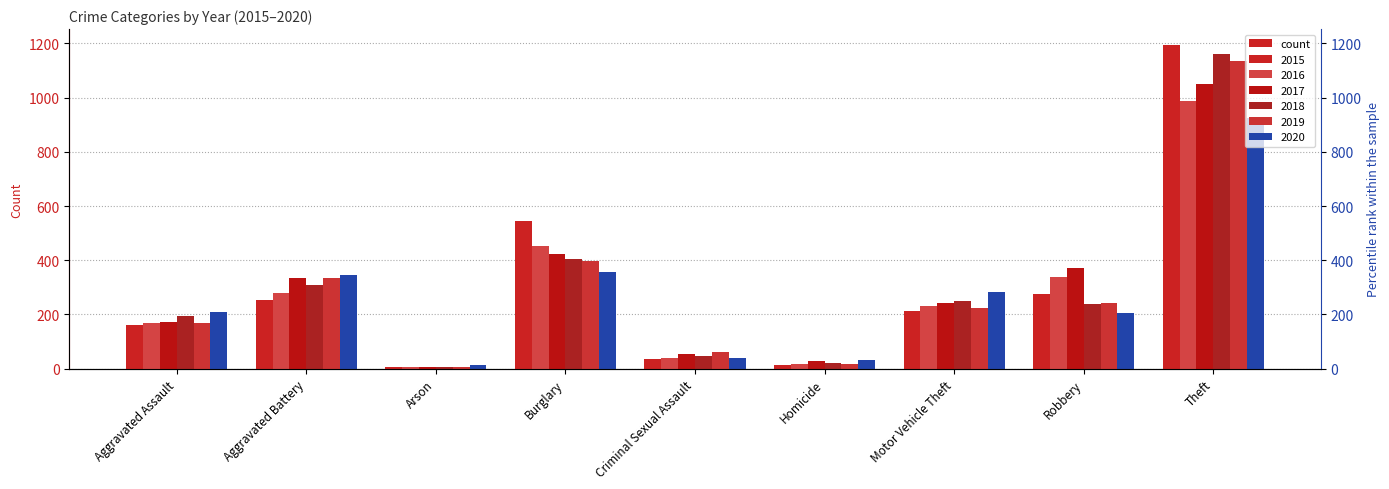

What is the label of the 1st bar from the right?

Theft